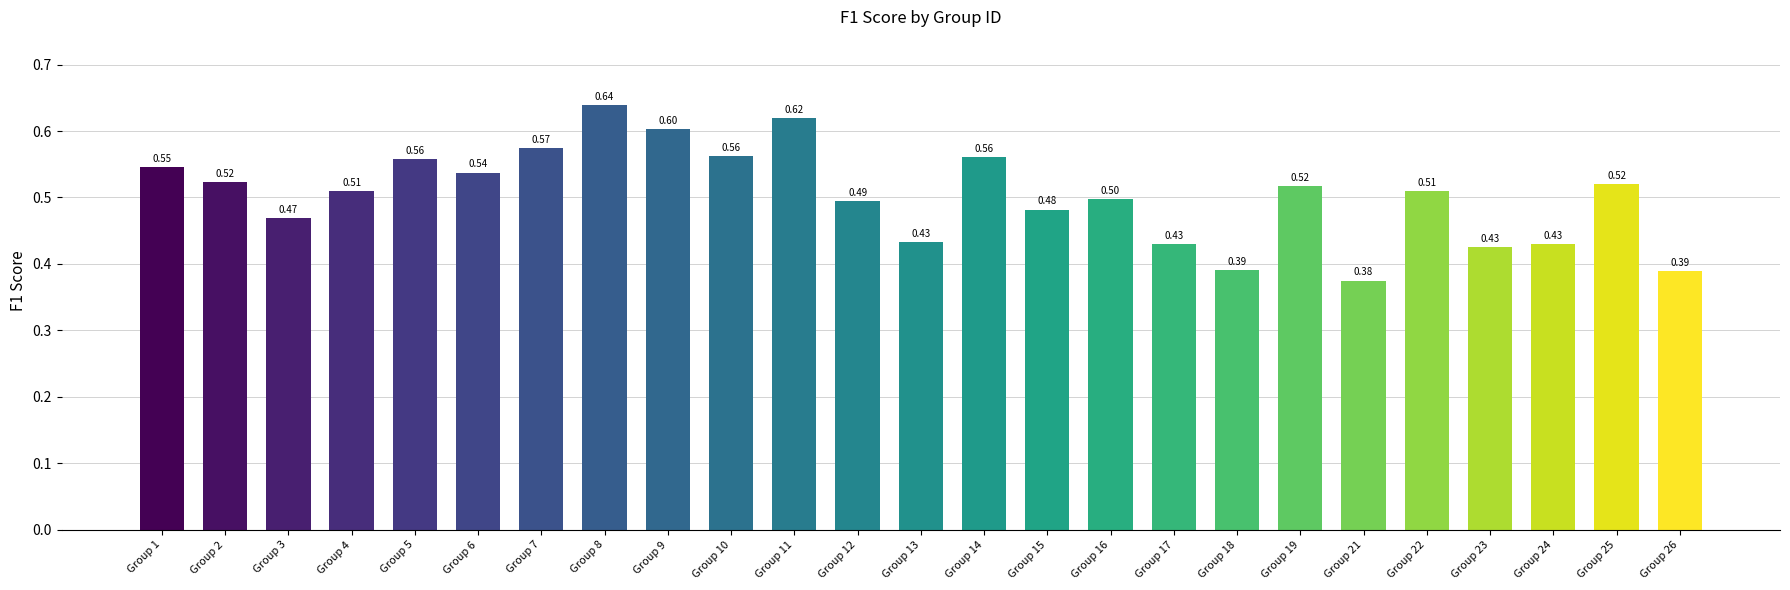

Which category has the highest value across all series?

Group 8